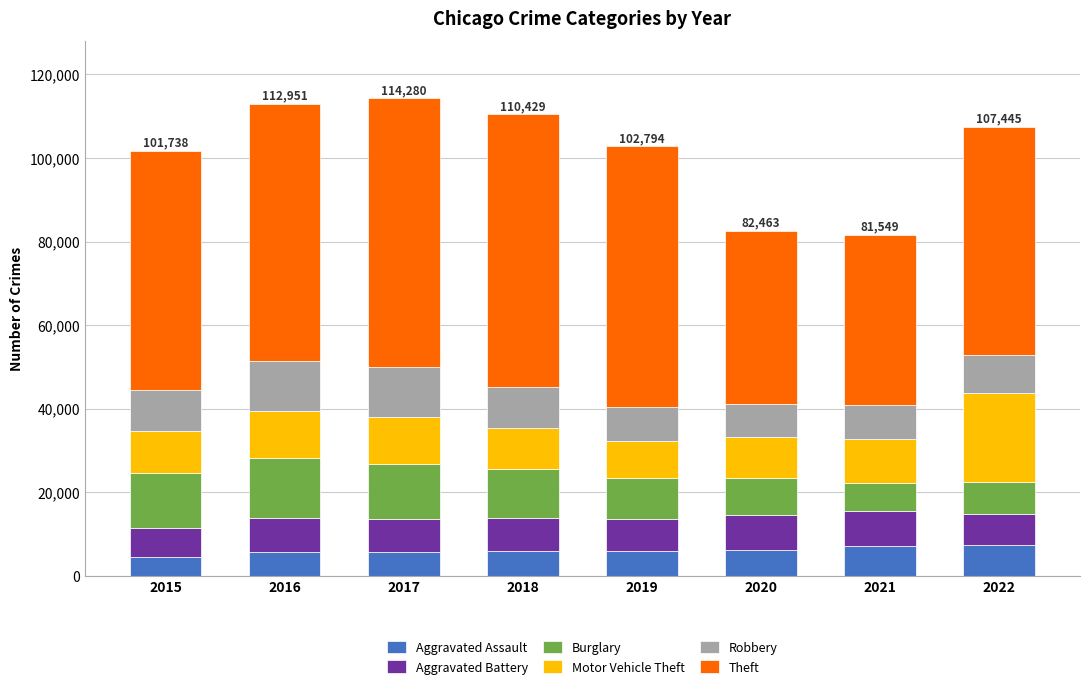

What is the lowest value of the Aggravated Assault series?

4480